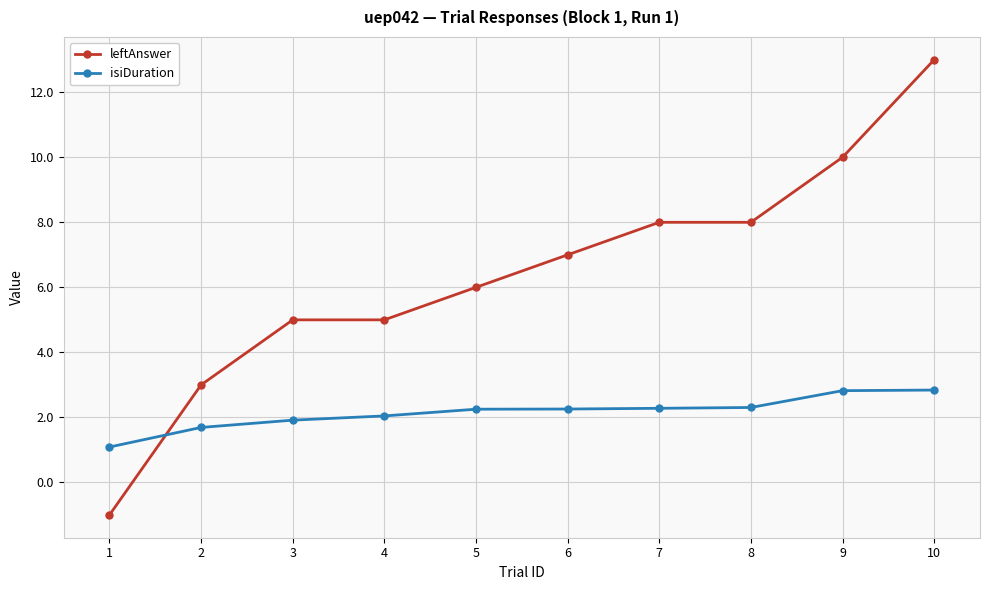

Rank the series by their maximum value, from lowest to highest.

isiDuration, leftAnswer